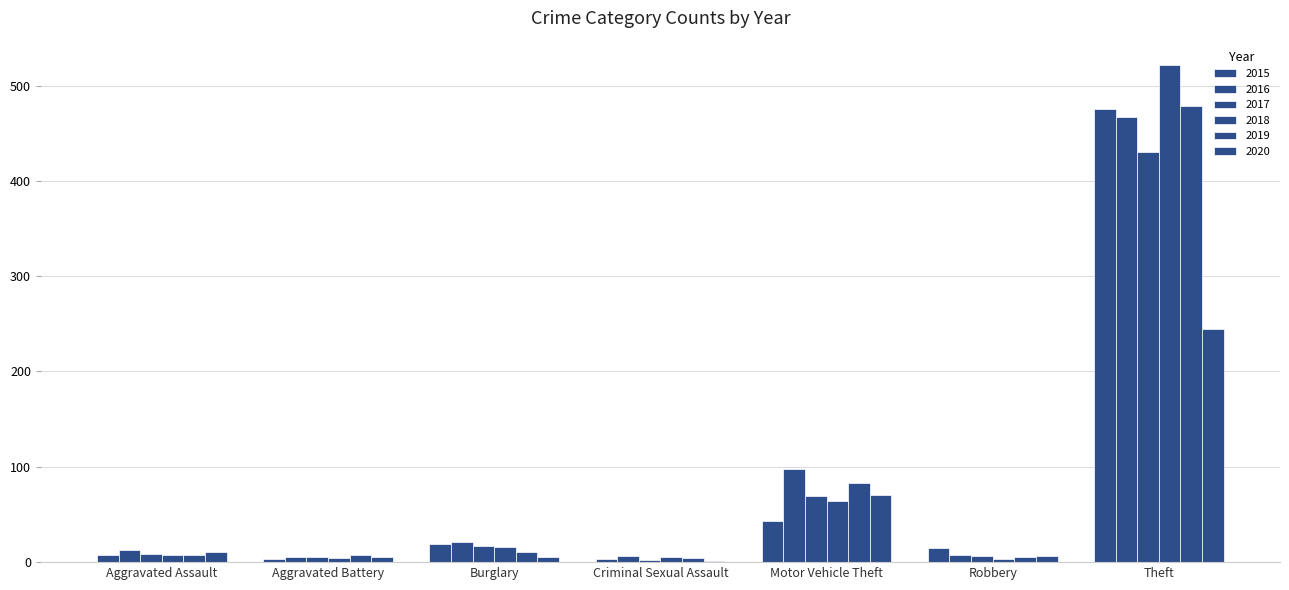

What is the difference between the 2018 values at Burglary and Robbery?

13